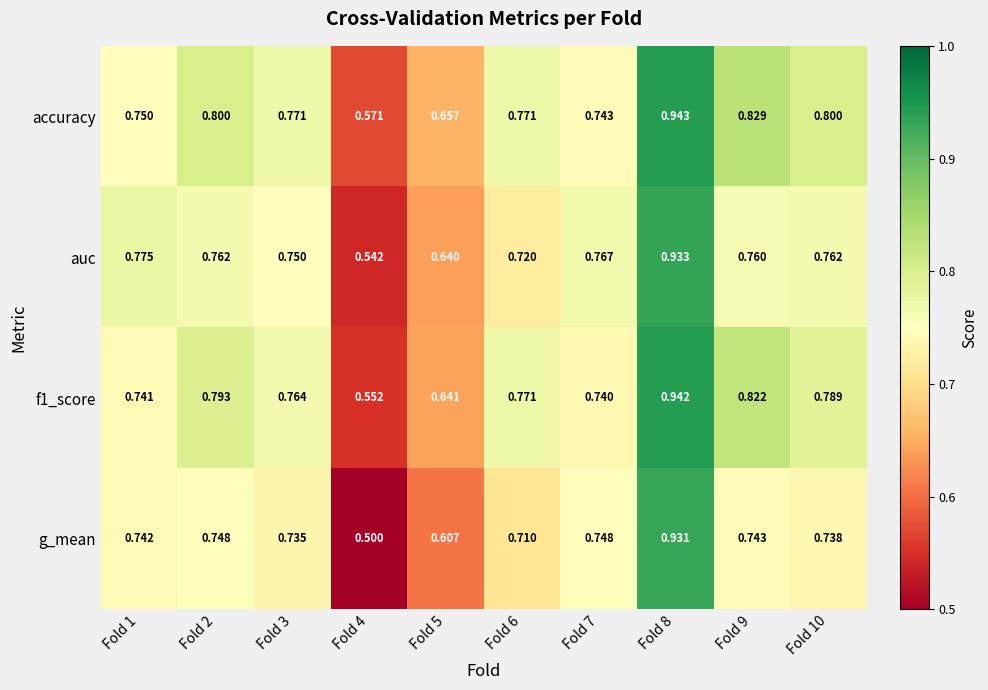

Is the value of accuracy at Fold 3 greater than the value of g_mean at Fold 9?

Yes